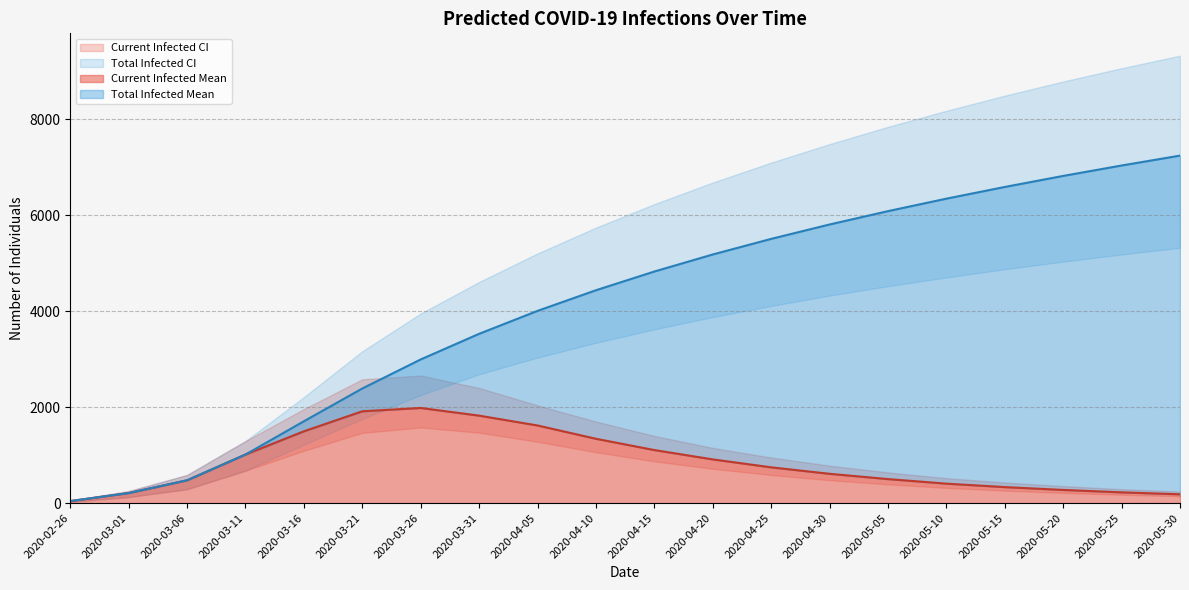

Is it true that predicted_current_infected_lower equals 204 at 15?

False